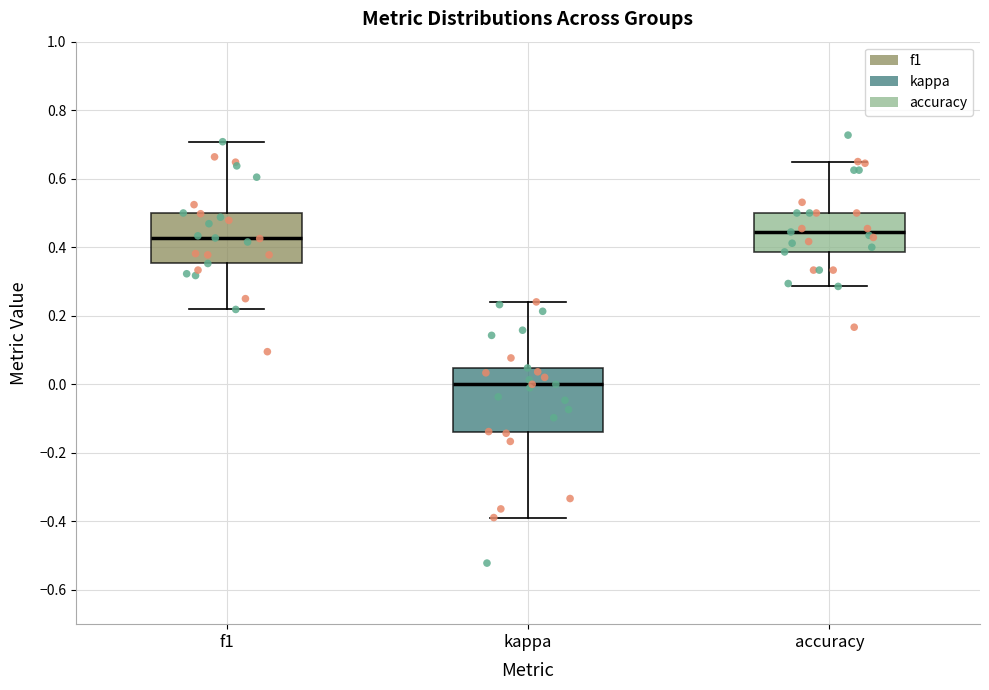

Comparing the boxes themselves (not the whiskers), which one is the tallest?

kappa